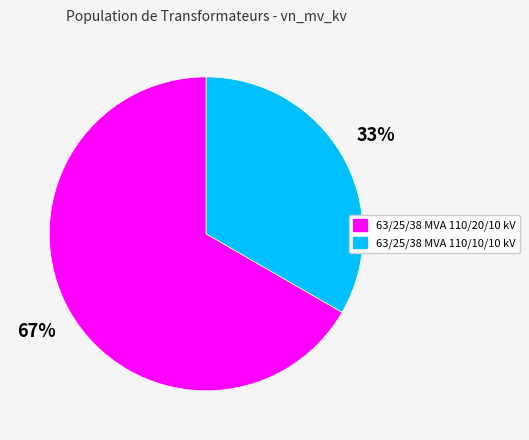

To the nearest percent, what portion does 63/25/38 MVA 110/20/10 kV represent?

67%